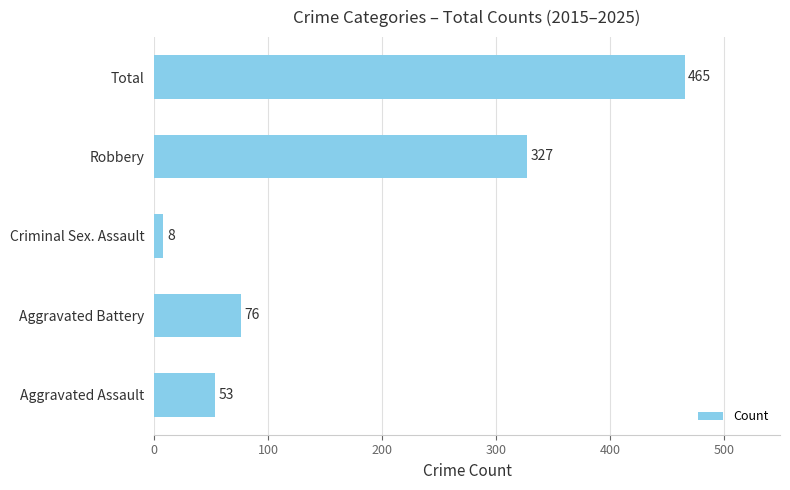

What is the ratio of the value at Total to the value at Criminal Sex. Assault?

58.1